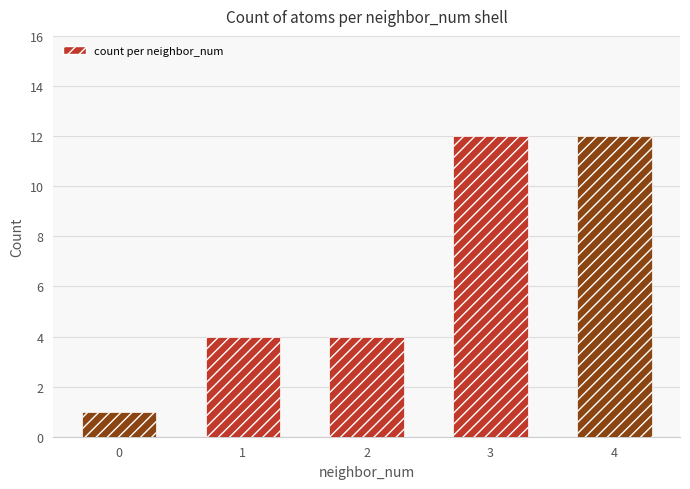

Reading left to right, extract all data points from this chart.

0=1	1=4	2=4	3=12	4=12